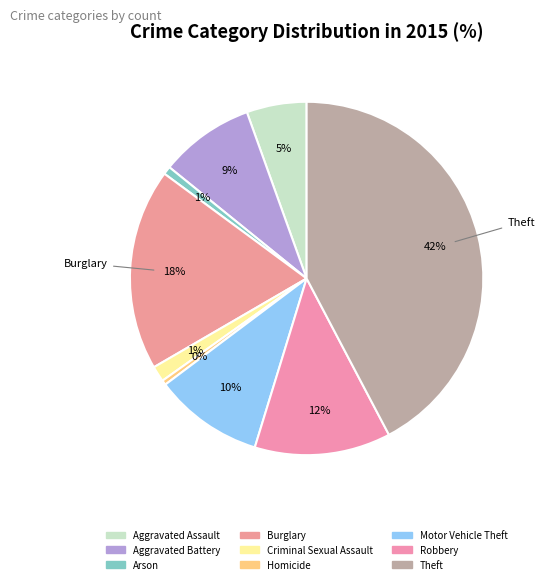

How many slices are in this pie chart?

9